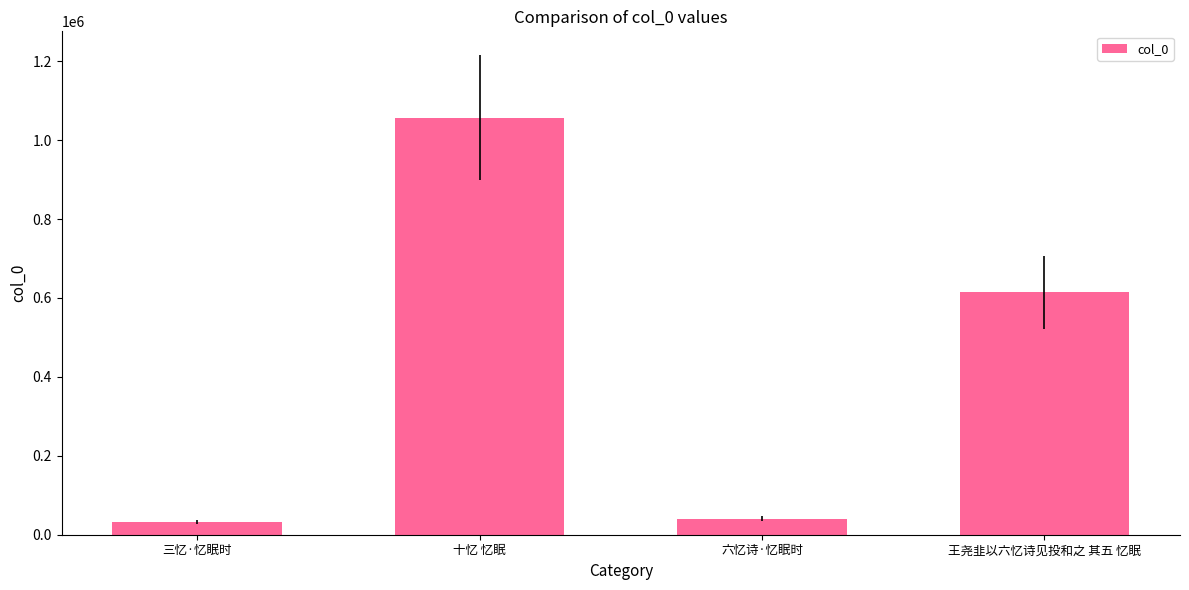

Which has a higher value, 十忆 忆眠 or 六忆诗·忆眠时?

十忆 忆眠